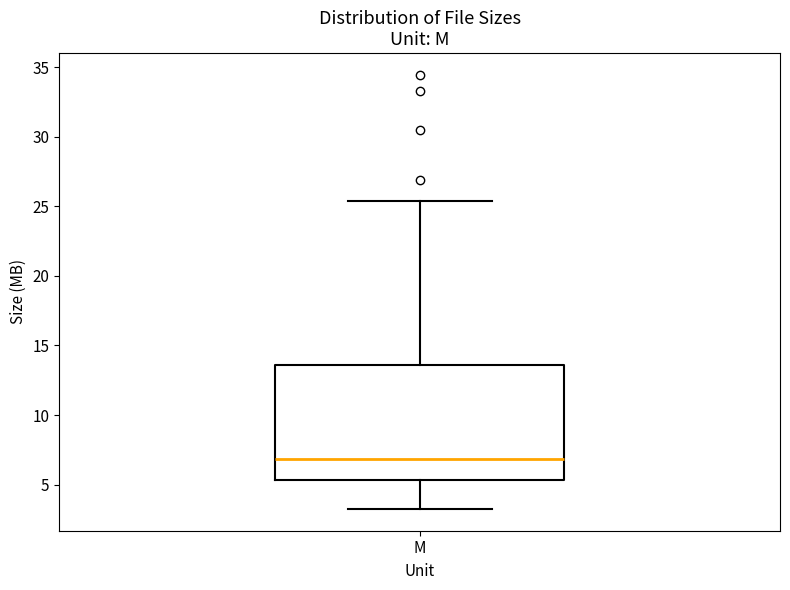

Where is the lower edge of the box for M on the y-axis? The values are not printed on the chart, so give them approximately, as read against the axis.

5.5